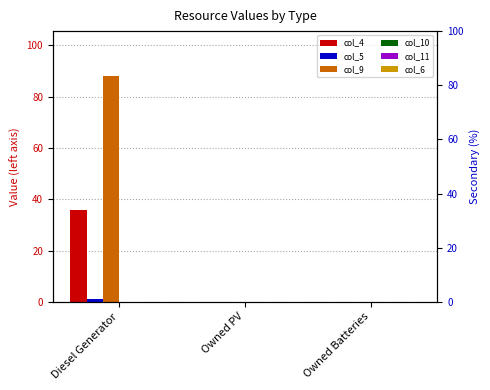

The col_6 series shows 0 at Diesel Generator. True or false?

True